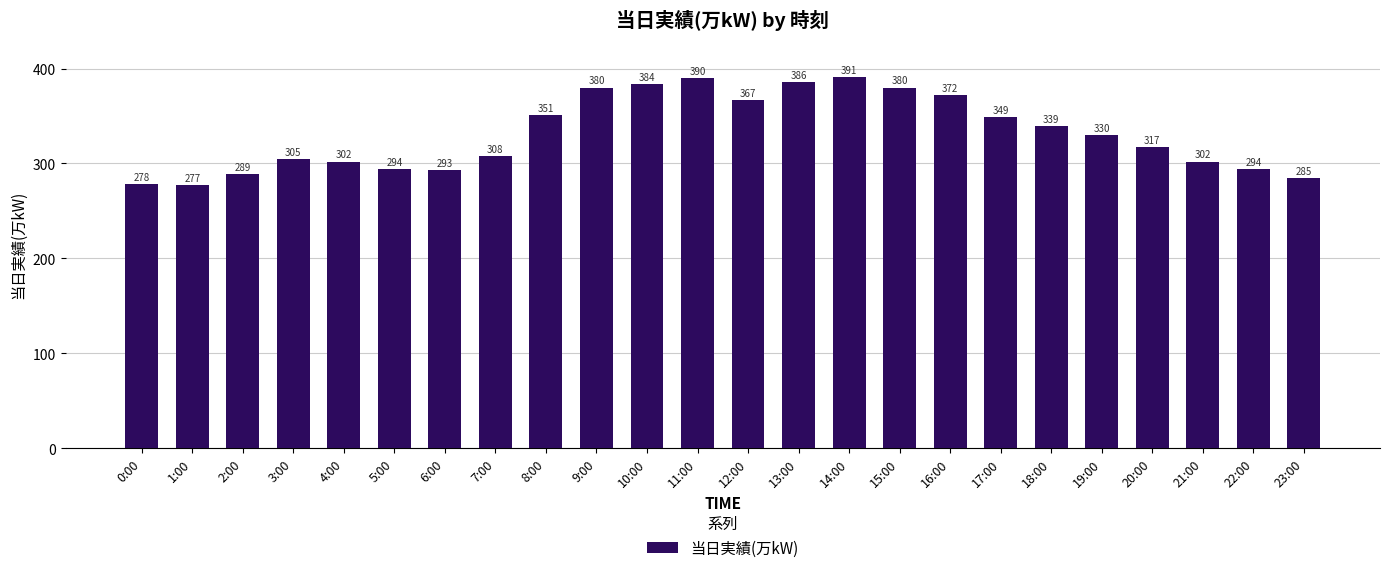

What is the sum of all values?

7963